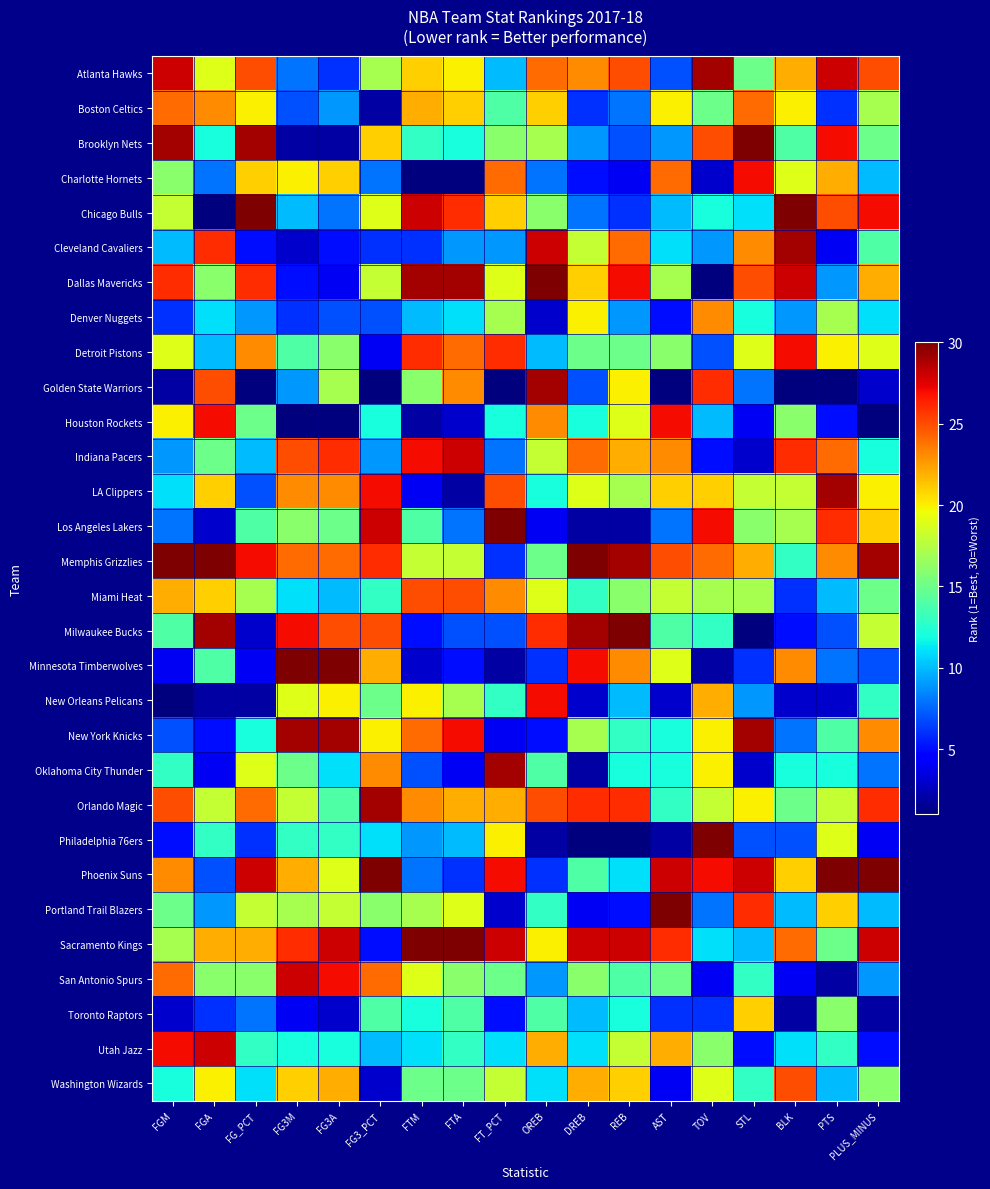

At STL, list the series in order from largest to smallest.

Brooklyn Nets, New York Knicks, Phoenix Suns, Charlotte Hornets, Portland Trail Blazers, Dallas Mavericks, Boston Celtics, Cleveland Cavaliers, Memphis Grizzlies, Toronto Raptors, Orlando Magic, Detroit Pistons, LA Clippers, Miami Heat, Los Angeles Lakers, Atlanta Hawks, San Antonio Spurs, Washington Wizards, Denver Nuggets, Chicago Bulls, Sacramento Kings, New Orleans Pelicans, Golden State Warriors, Philadelphia 76ers, Minnesota Timberwolves, Utah Jazz, Houston Rockets, Indiana Pacers, Oklahoma City Thunder, Milwaukee Bucks